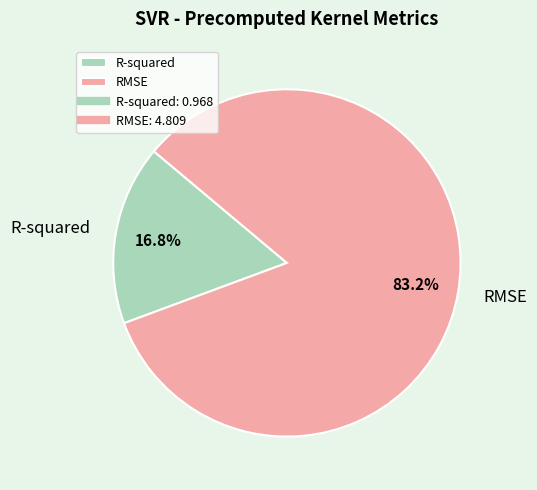

Rank the categories by value from lowest to highest.

R-squared, RMSE